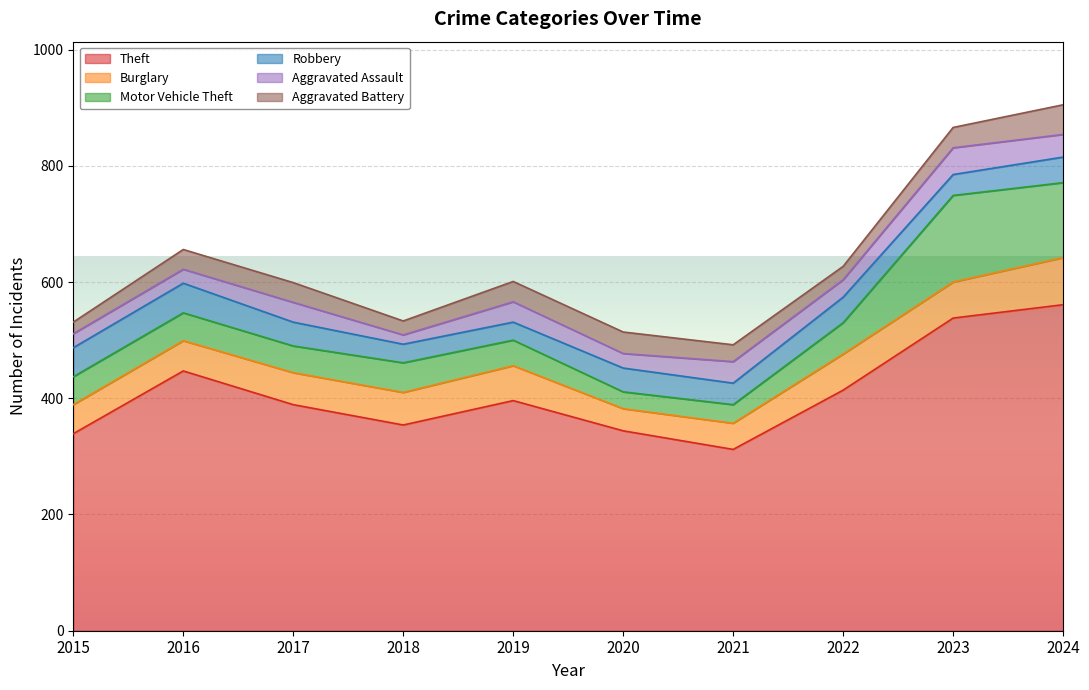

Is it true that Motor Vehicle Theft equals 10 at 2020?

False